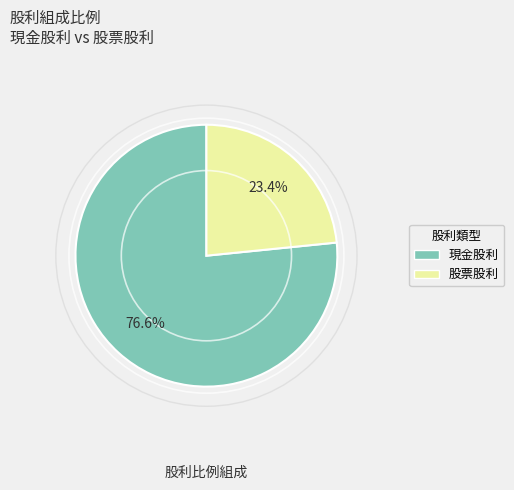

How many segments does this pie chart have?

2